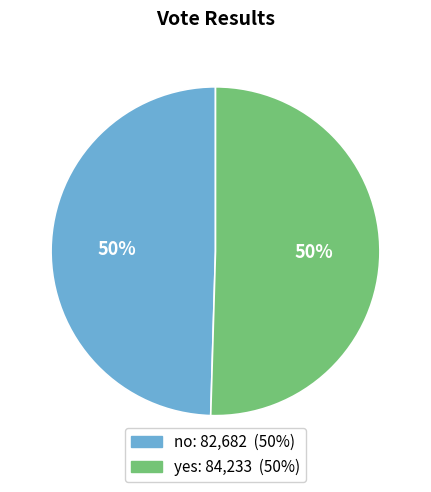

Combined, do yes and no account for over 50%?

Yes